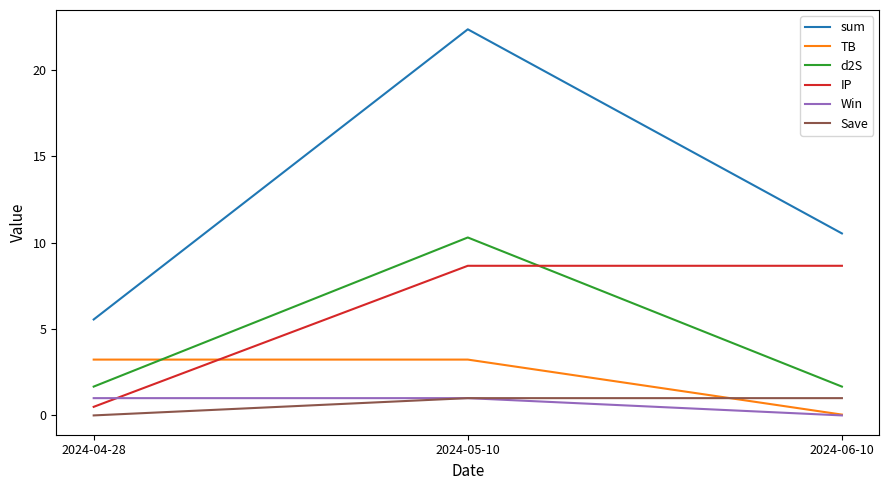

How many series are shown in this chart?

6